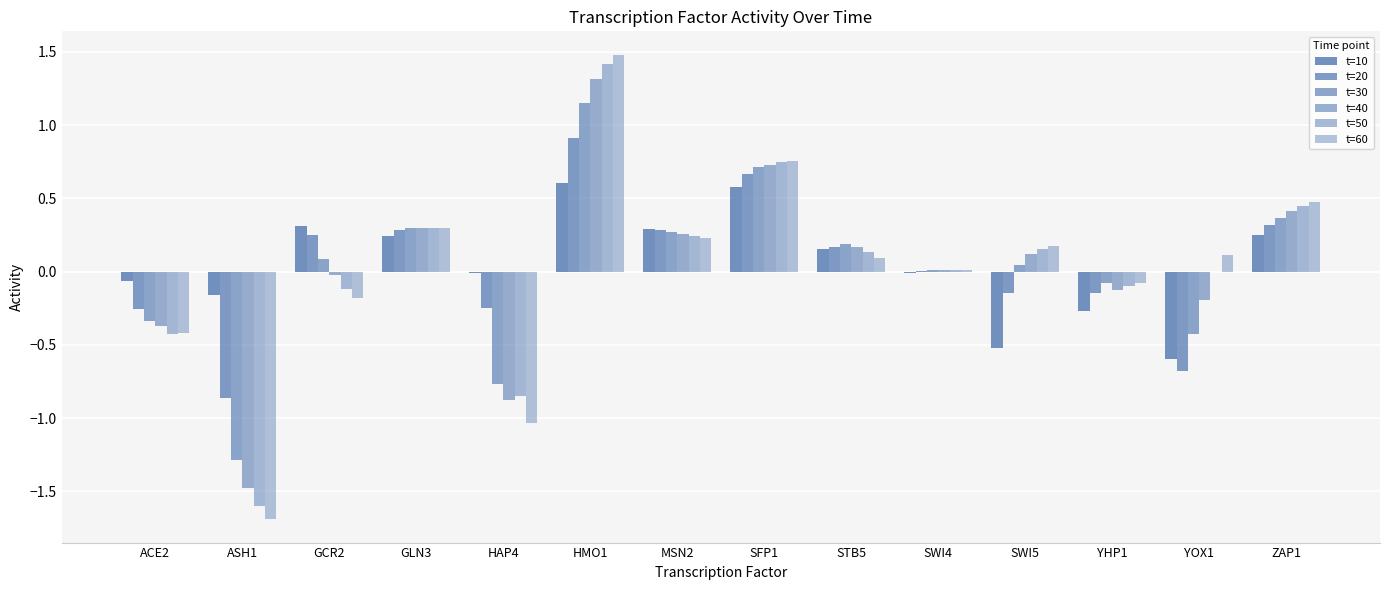

How many groups of bars are there?

14